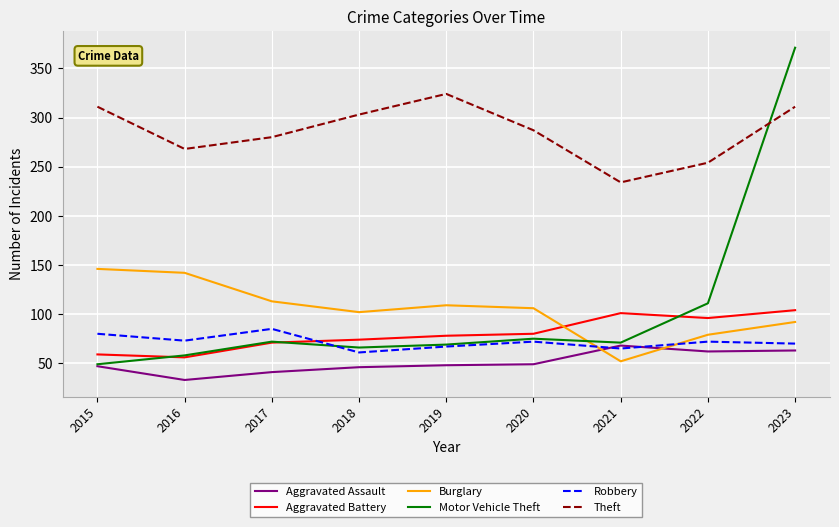

At how many categories does at least one series exceed 180?

9